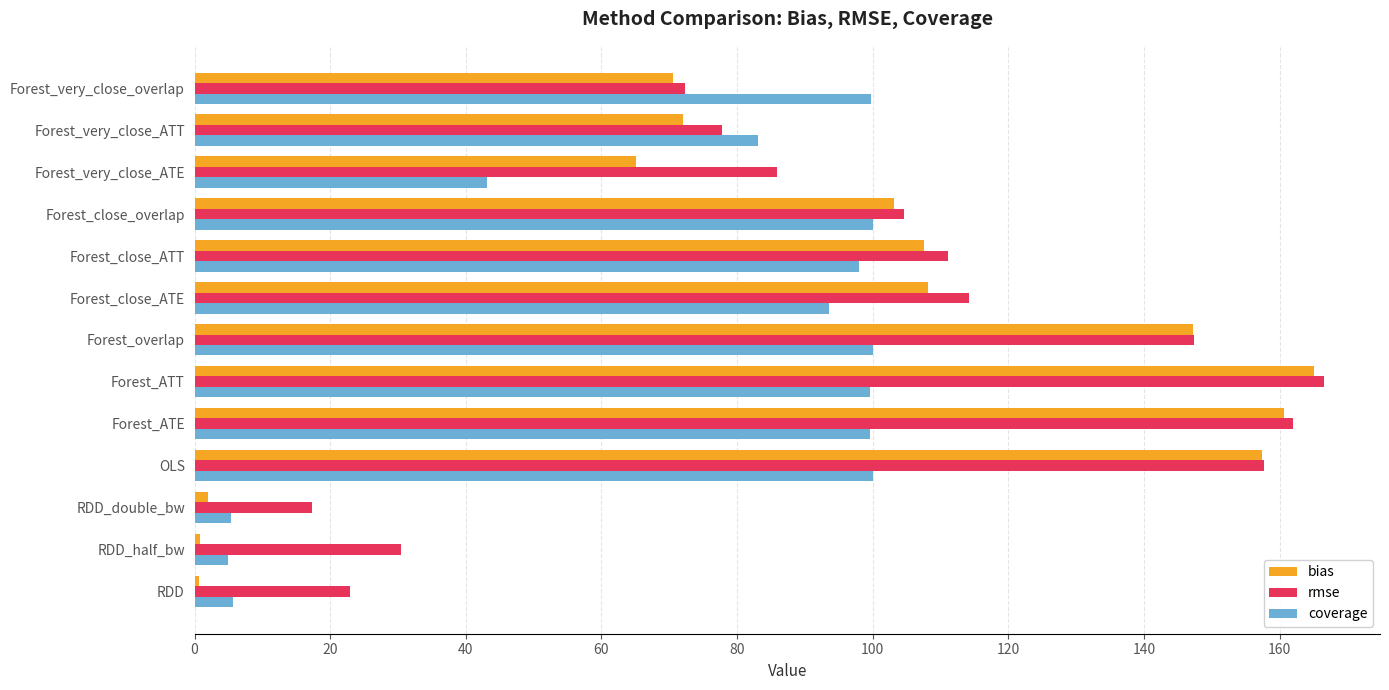

What is the highest value of the rmse series?

166.5